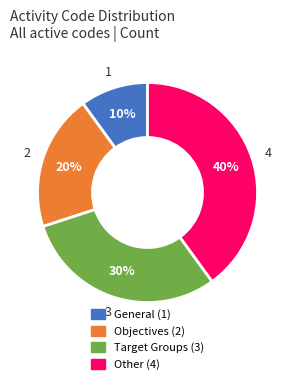

How many segments does this pie chart have?

4